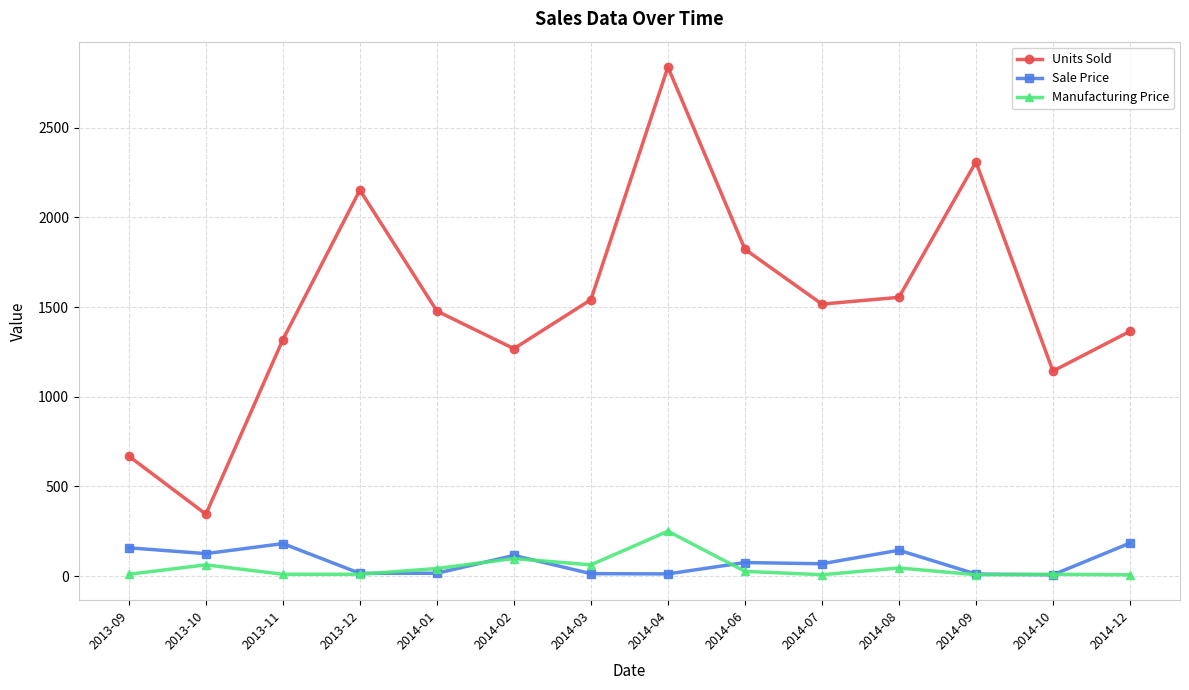

Which category has the highest value across all series?

2014-04